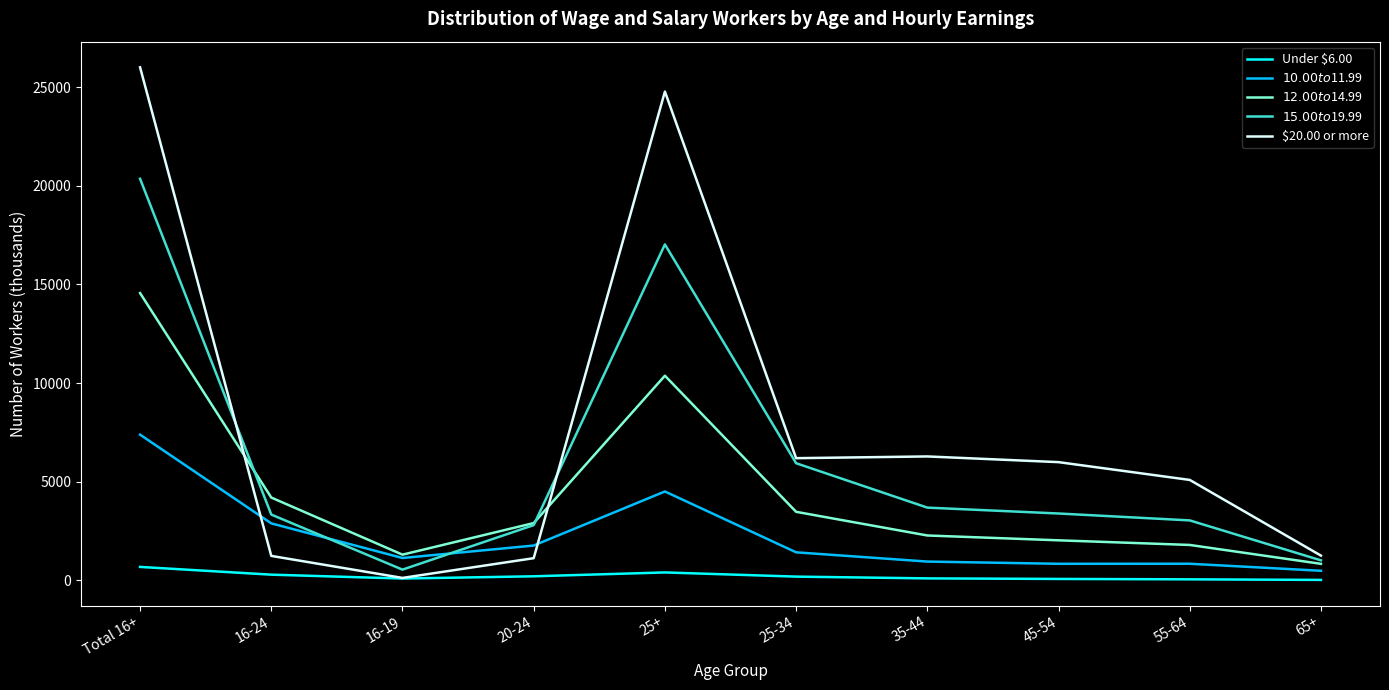

Which series has the largest range (max minus min)?

$20.00 or more